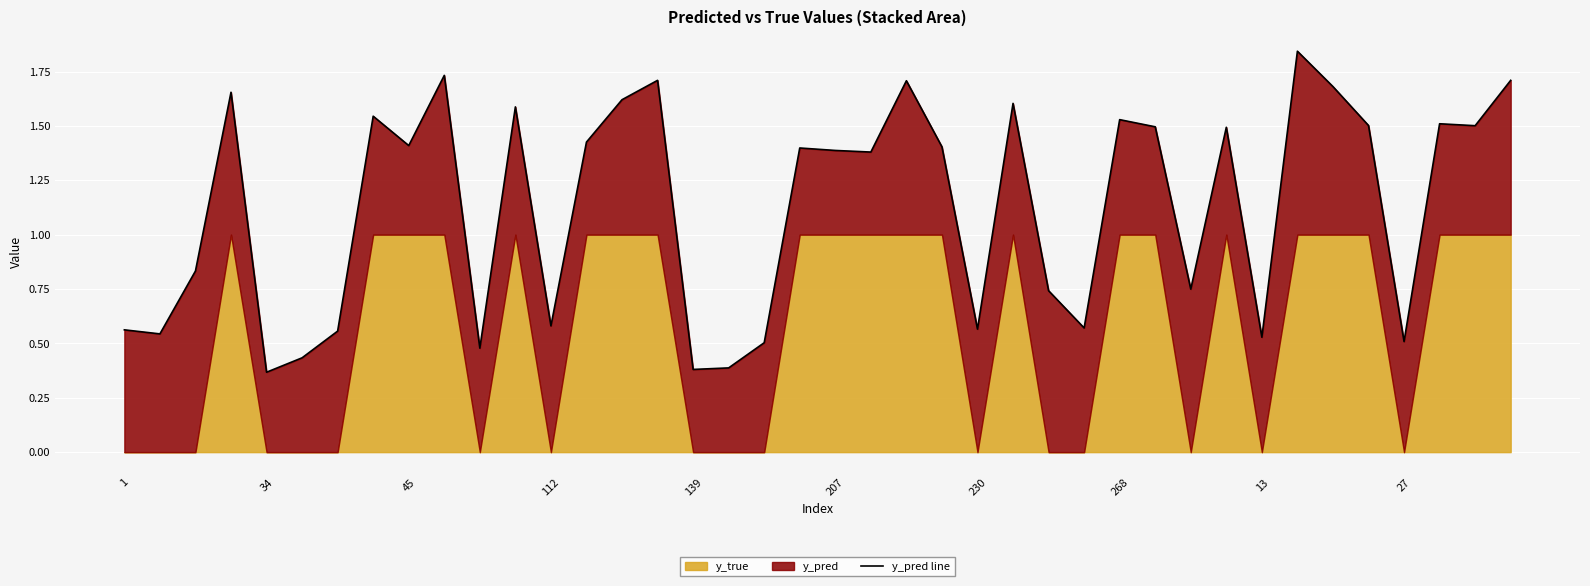

What is the difference between the values at 18 and 31?

1.0